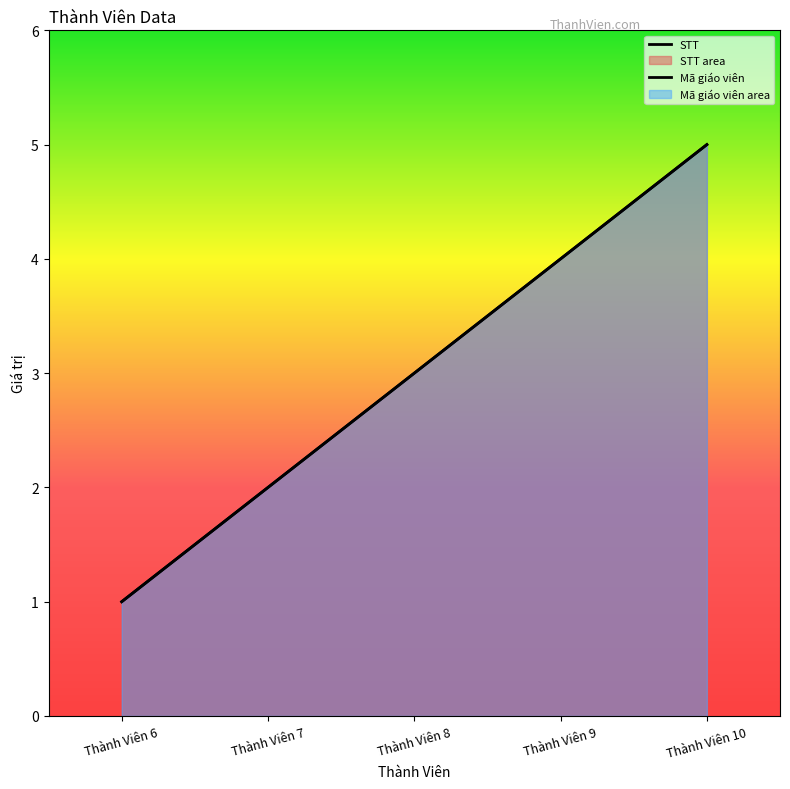

What is the minimum value for STT?

1